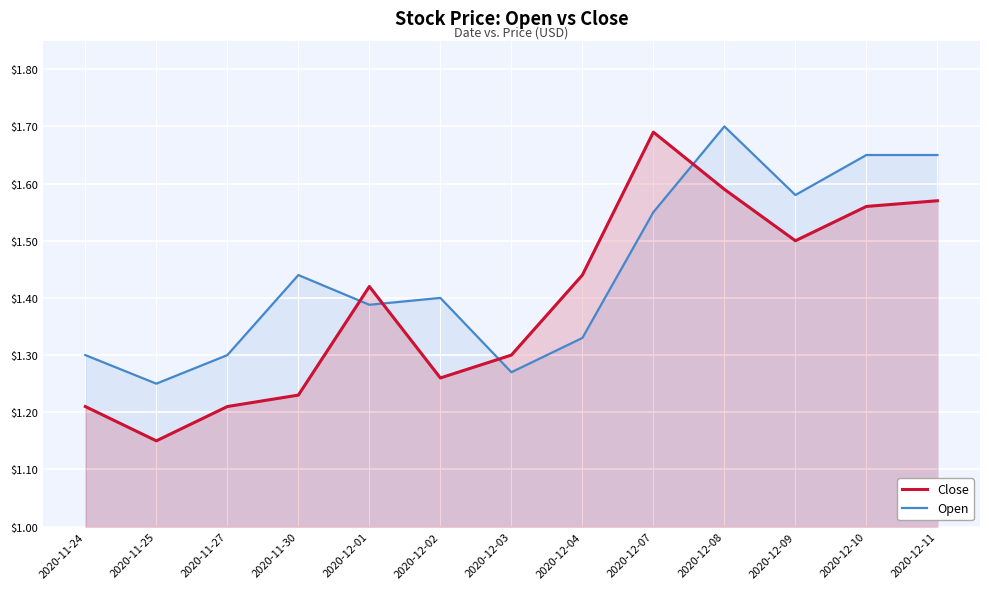

What is the sum of all Open values?

18.8